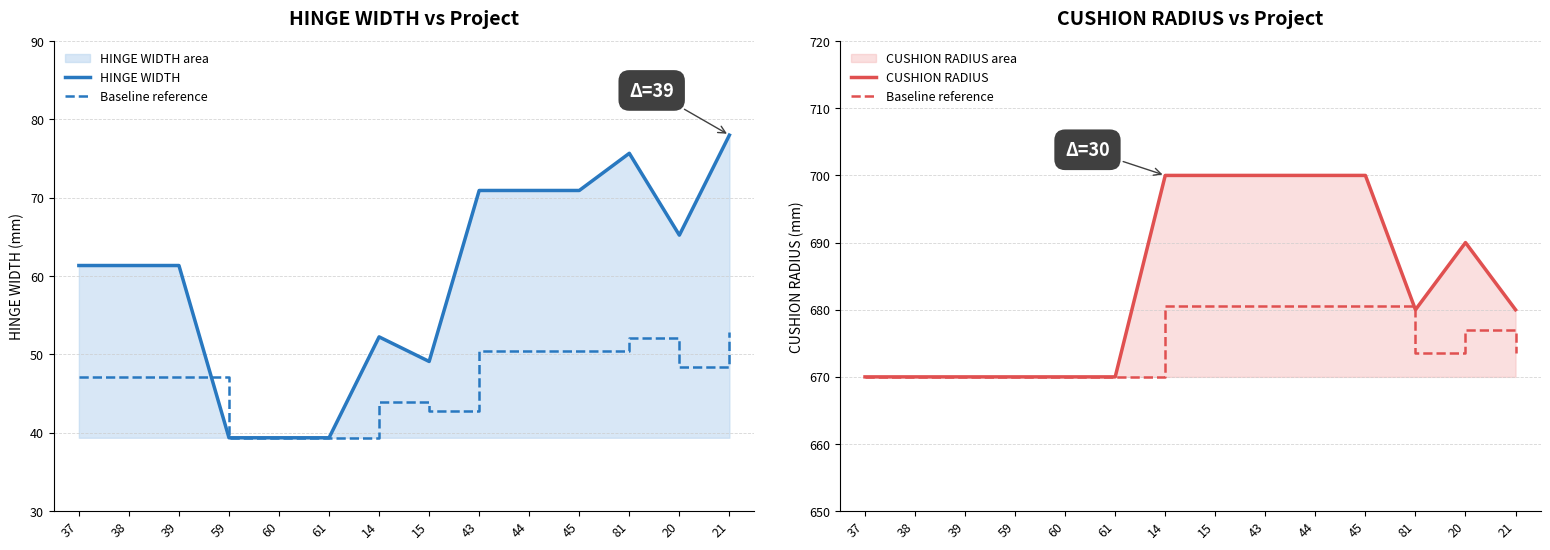

True or false: HINGE WIDTH has a value of 61.4 at 37.

True